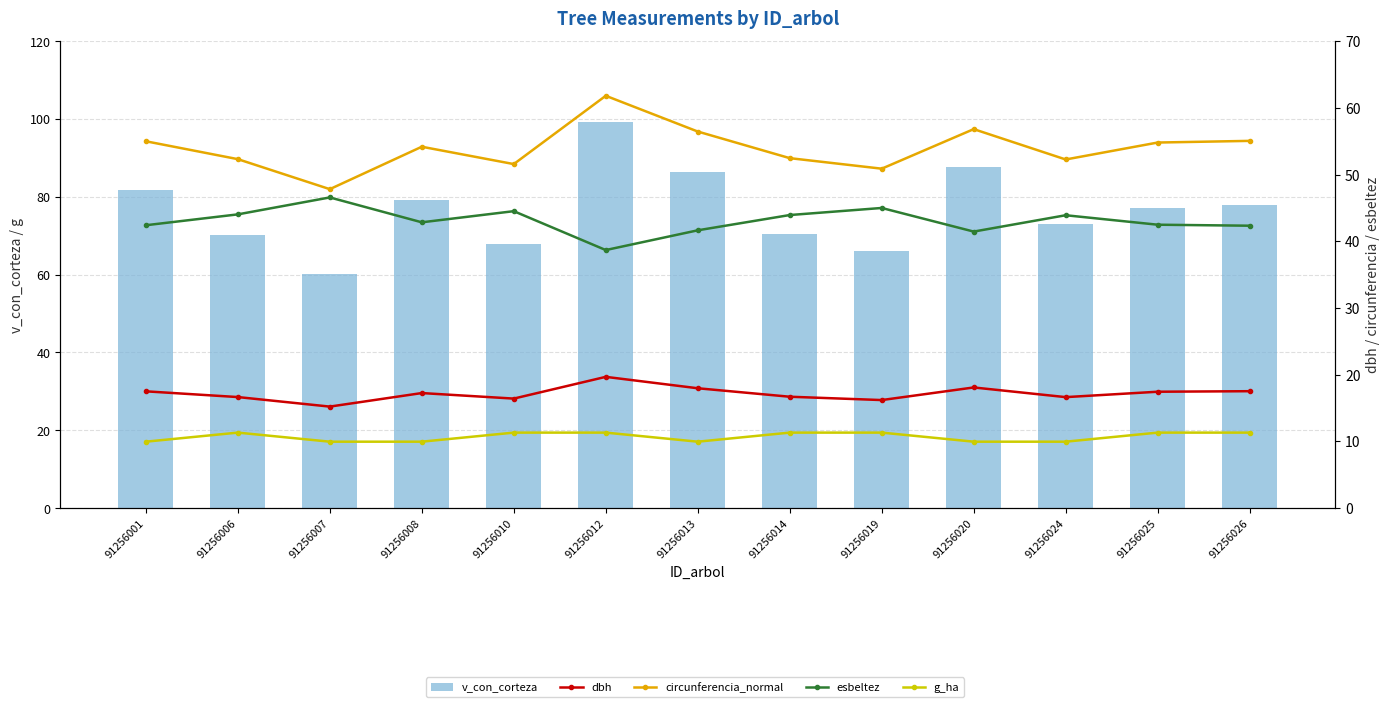

Is the value of v_con_corteza at 91256007 greater than the value of g_ha at 91256001?

Yes